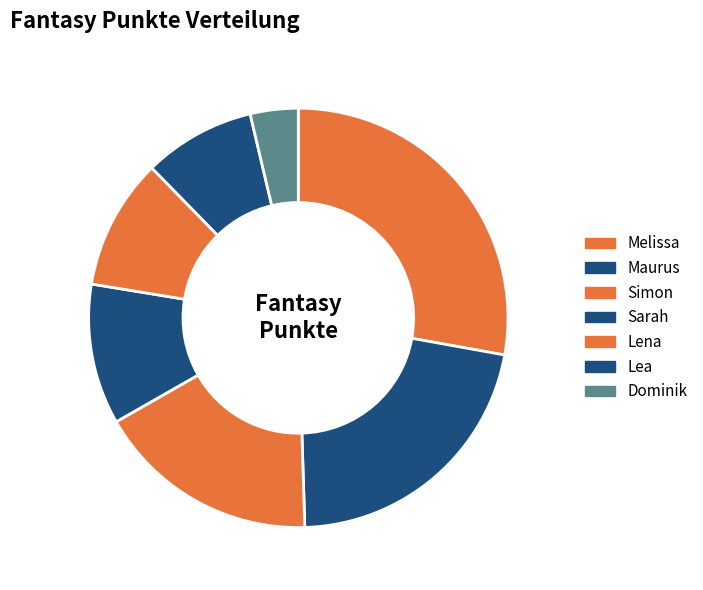

What is the change in value from Lea to Dominik?

-20